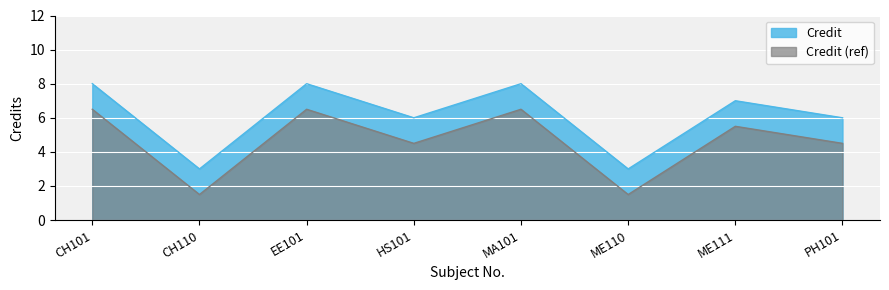

The chart shows a value of 7 at ME111. True or false?

True